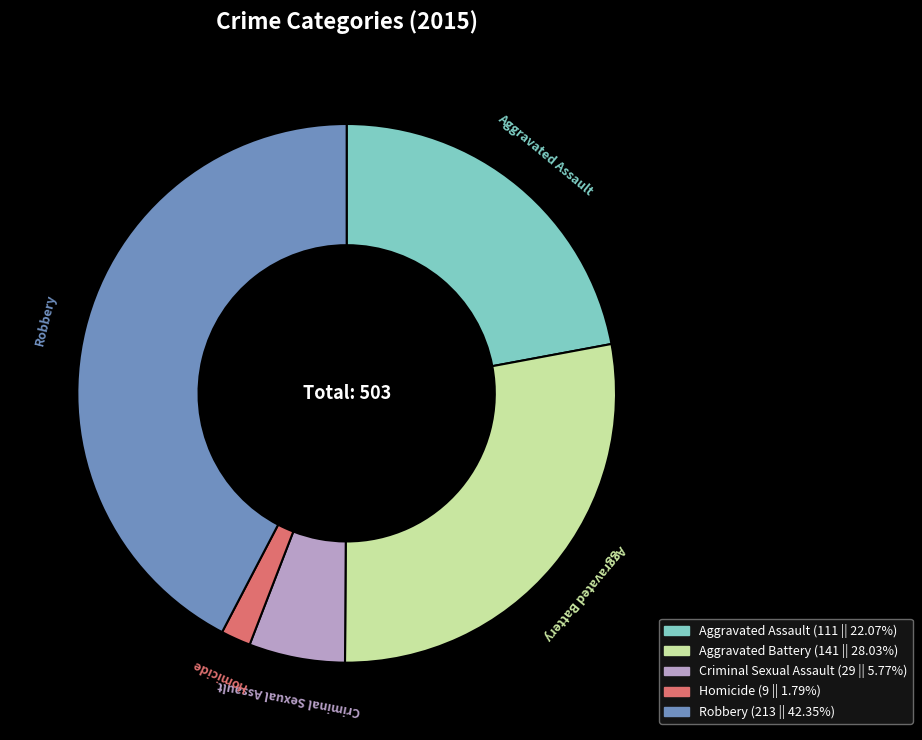

Combined, do Criminal Sexual Assault and Aggravated Battery account for over 50%?

No